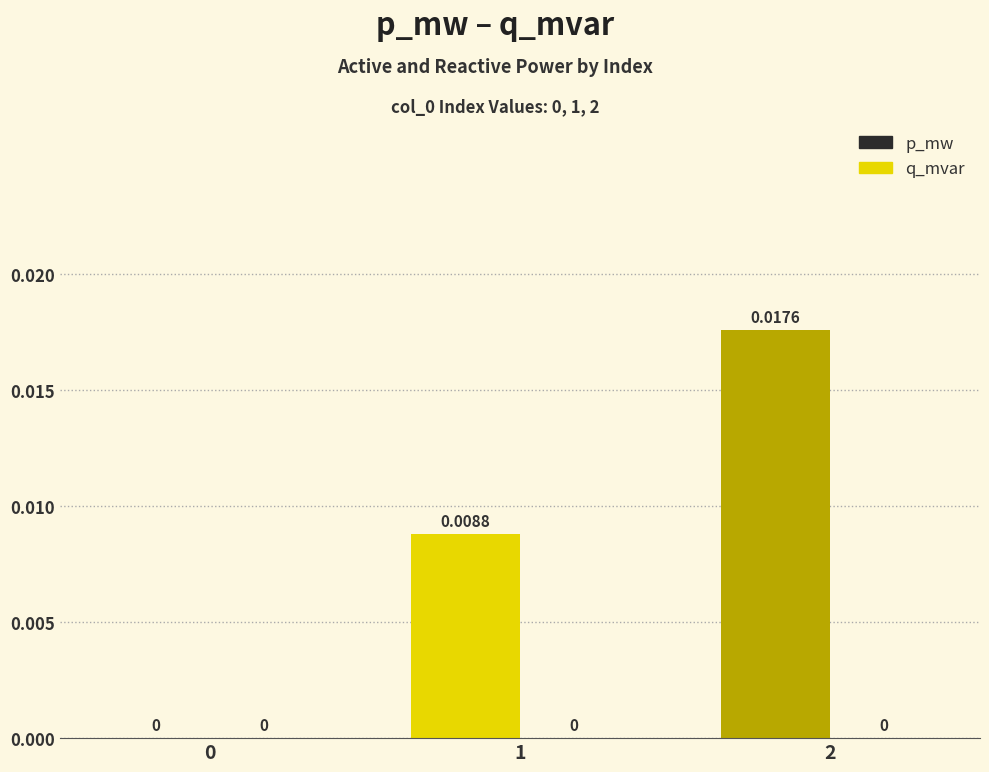

How many series are shown in this chart?

1